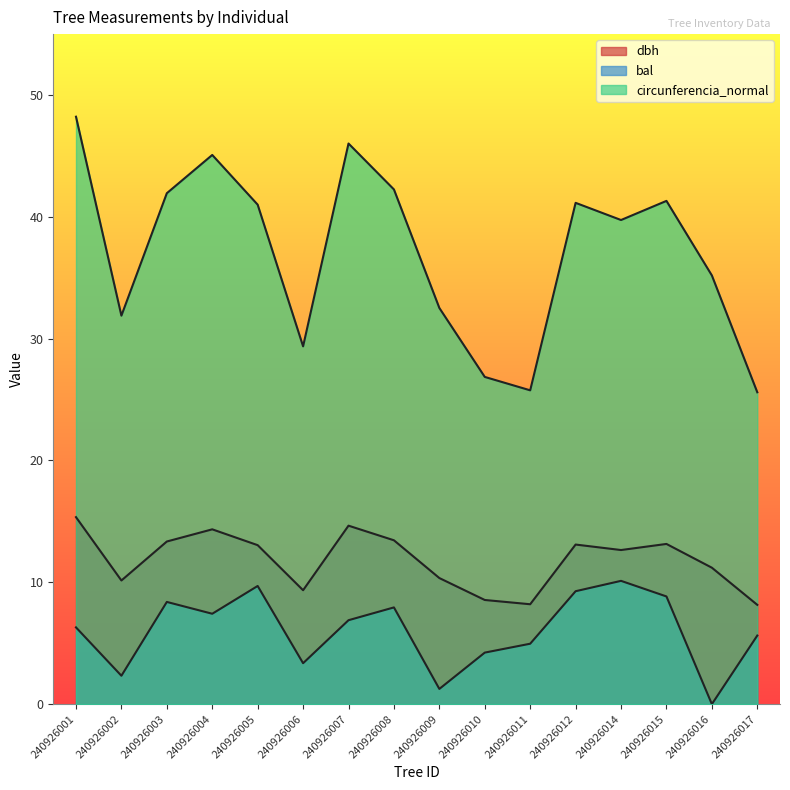

What is the difference between the highest and lowest values at 240926012?

31.9